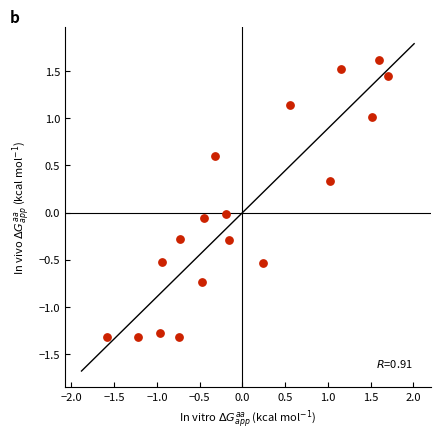

What is the range of Y values (max minus min)?

2.9